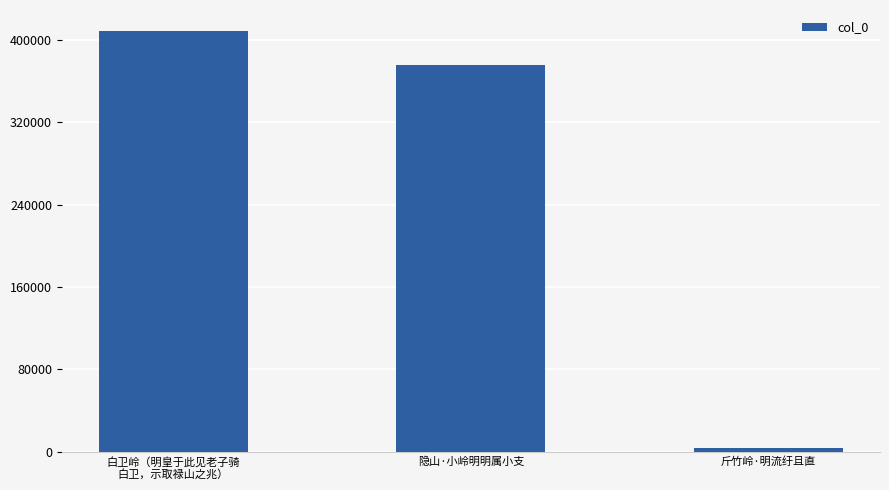

What position from the right is 斤竹岭·明流纡且直?

1